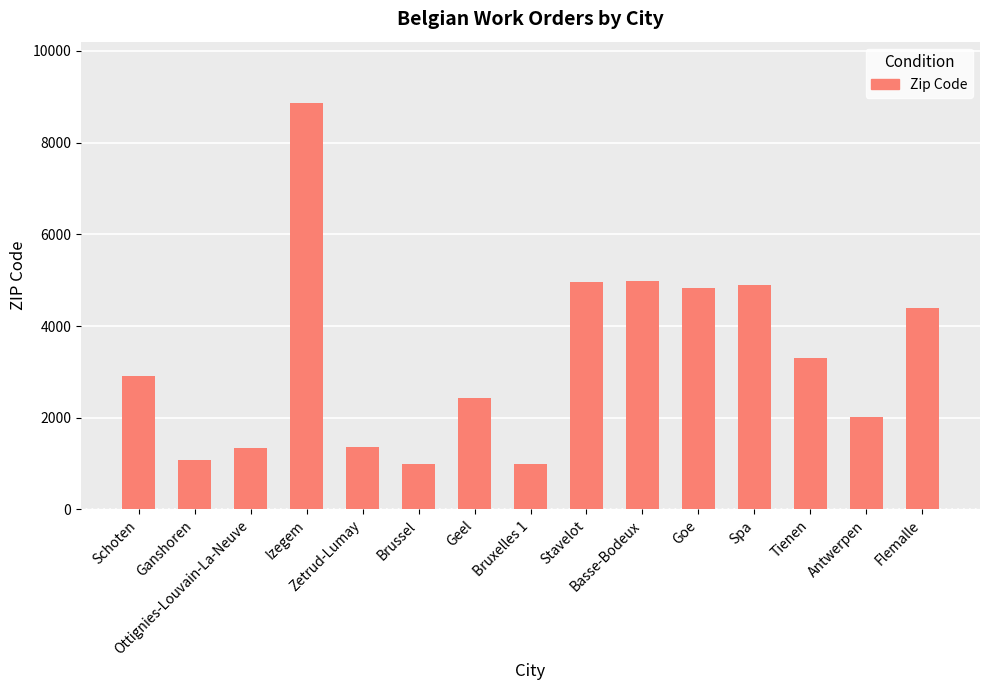

Is it true that the value at Schoten is 2900?

True